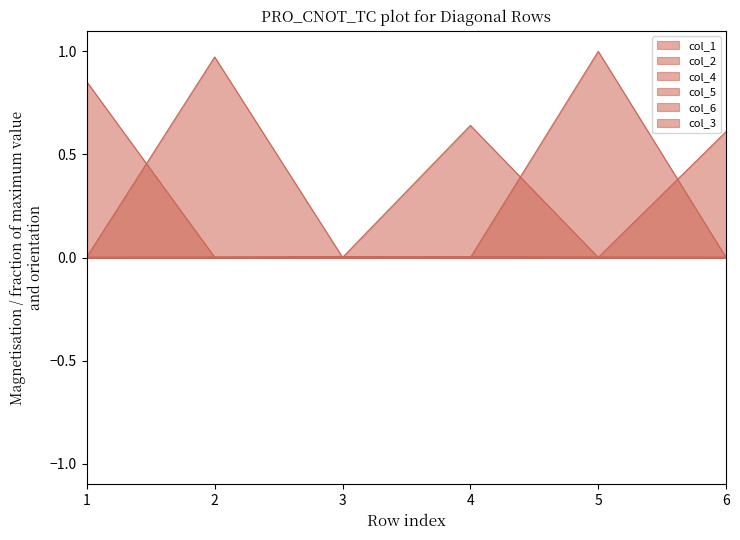

Reading right to left, list all the values displayed in this chart.

col_1: 0.0	0.0	0.0	0.0	0.0	0.9
col_2: 0.0	0.0	0.0	0.0	1.0	0.0
col_4: 0.0	1.0	0.0	0.0	0.0	0.0
col_5: 0.0	0.0	0.0	0.0	0.0	0.0
col_6: 0.6	0.0	0.0	0.0	0.0	0.0
col_3: 0.0	0.0	0.6	0.0	0.0	0.0